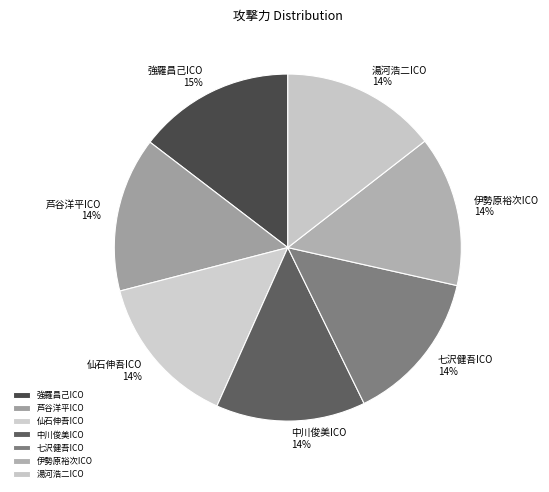

Does 伊勢原裕次ICO account for over 50% of the chart?

No